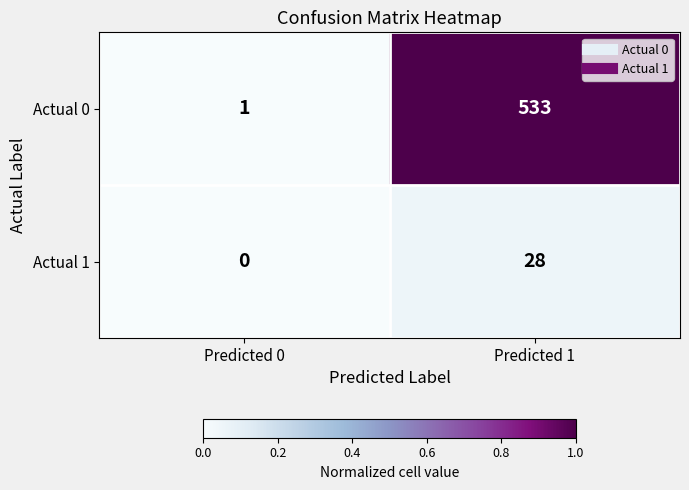

At how many categories does at least one series exceed 0?

2